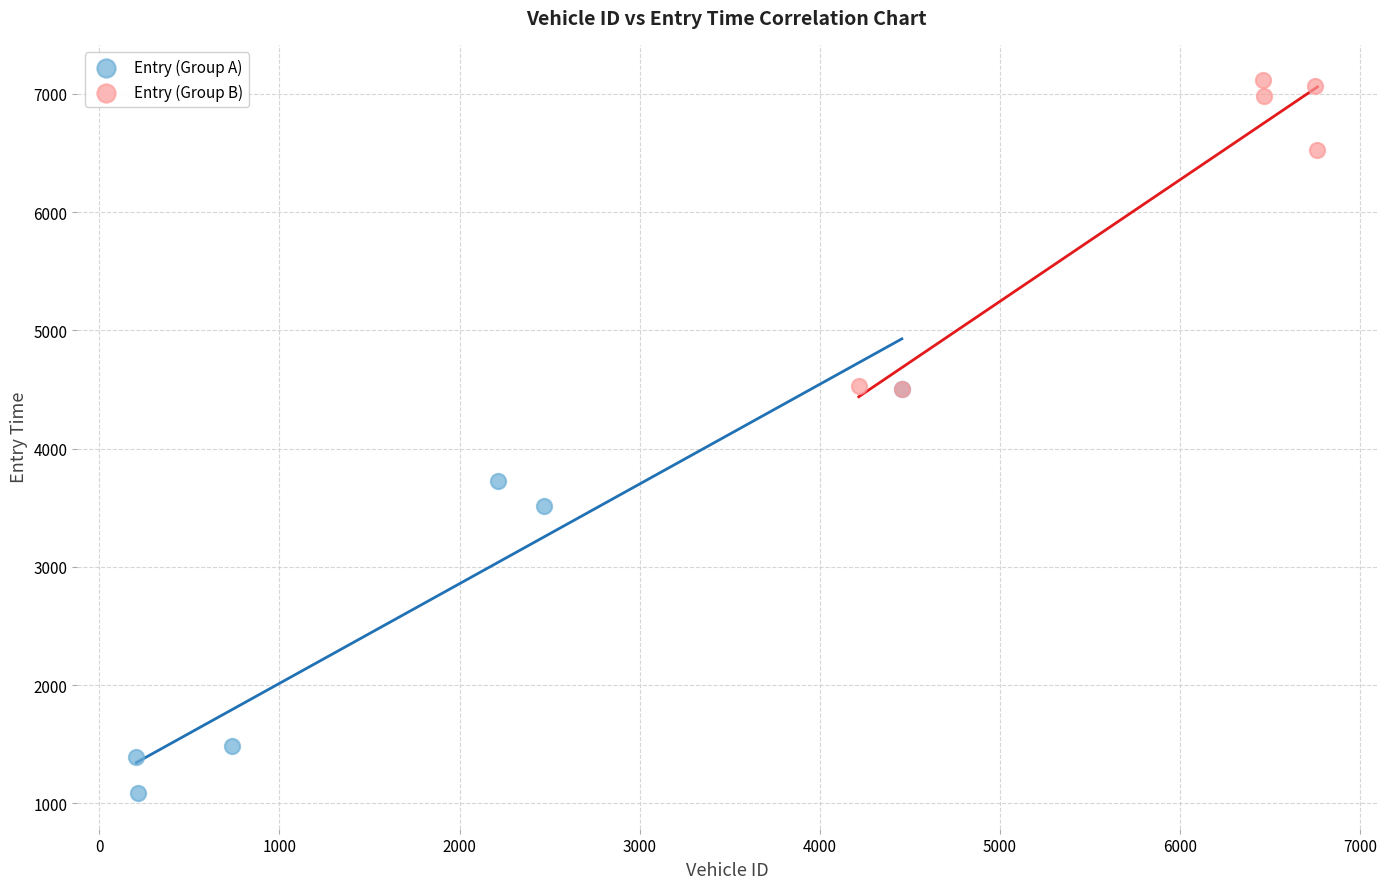

Which series contains the lowest Y value?

Entry (Group A)